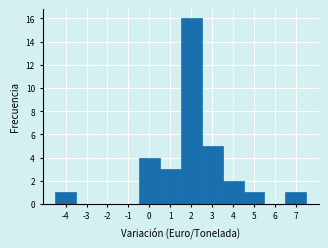

Reading left to right, list every bar in this chart as the range it spans on the x-axis followed by its height. The values are not printed on the chart, so give them approximately, as read against the axis.

-4.5 to -3.5: 1
-3.5 to -2.5: 0
-2.5 to -1.5: 0
-1.5 to -0.5: 0
-0.5 to 0.5: 4
0.5 to 1.5: 3
1.5 to 2.5: 16
2.5 to 3.5: 5
3.5 to 4.5: 2
4.5 to 5.5: 1
5.5 to 6.5: 0
6.5 to 7.5: 1